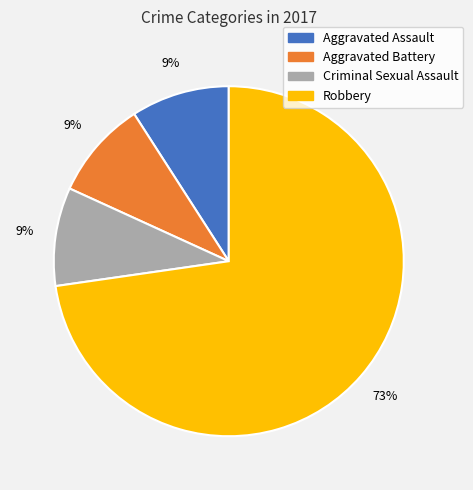

How many segments does this pie chart have?

4